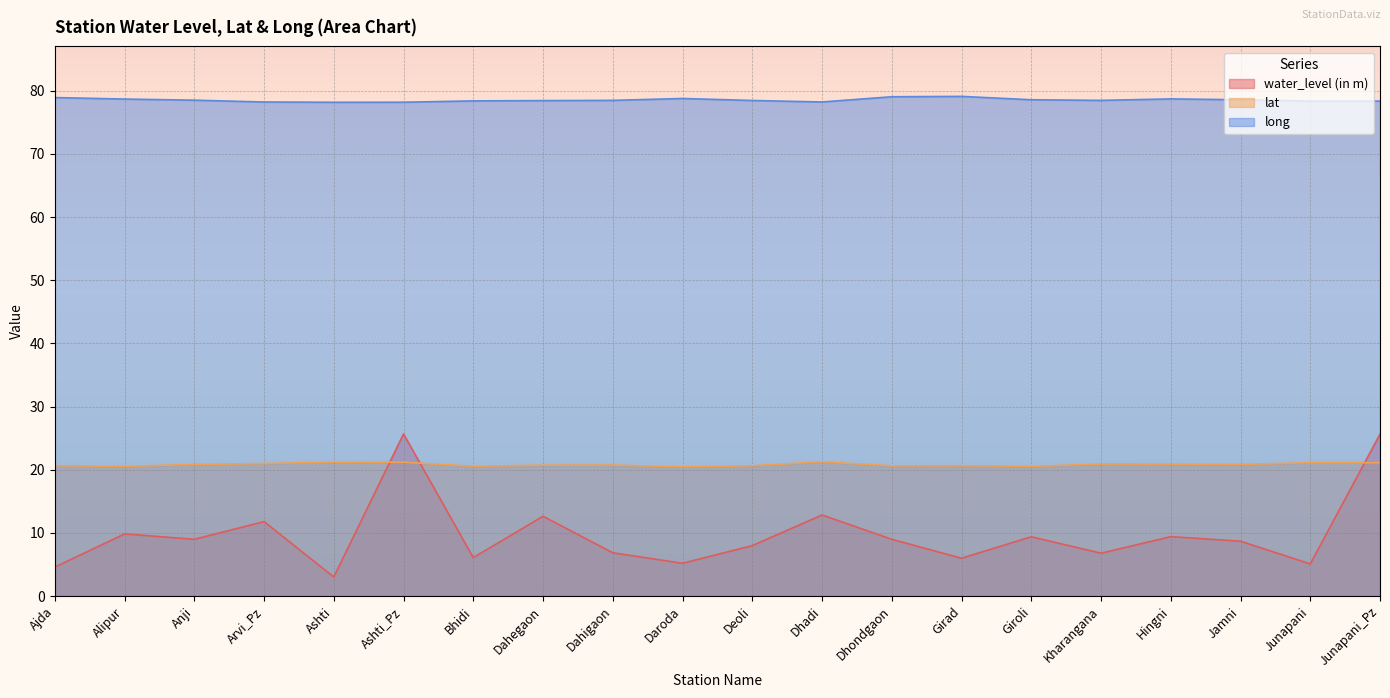

What is the smallest value displayed?

3.0